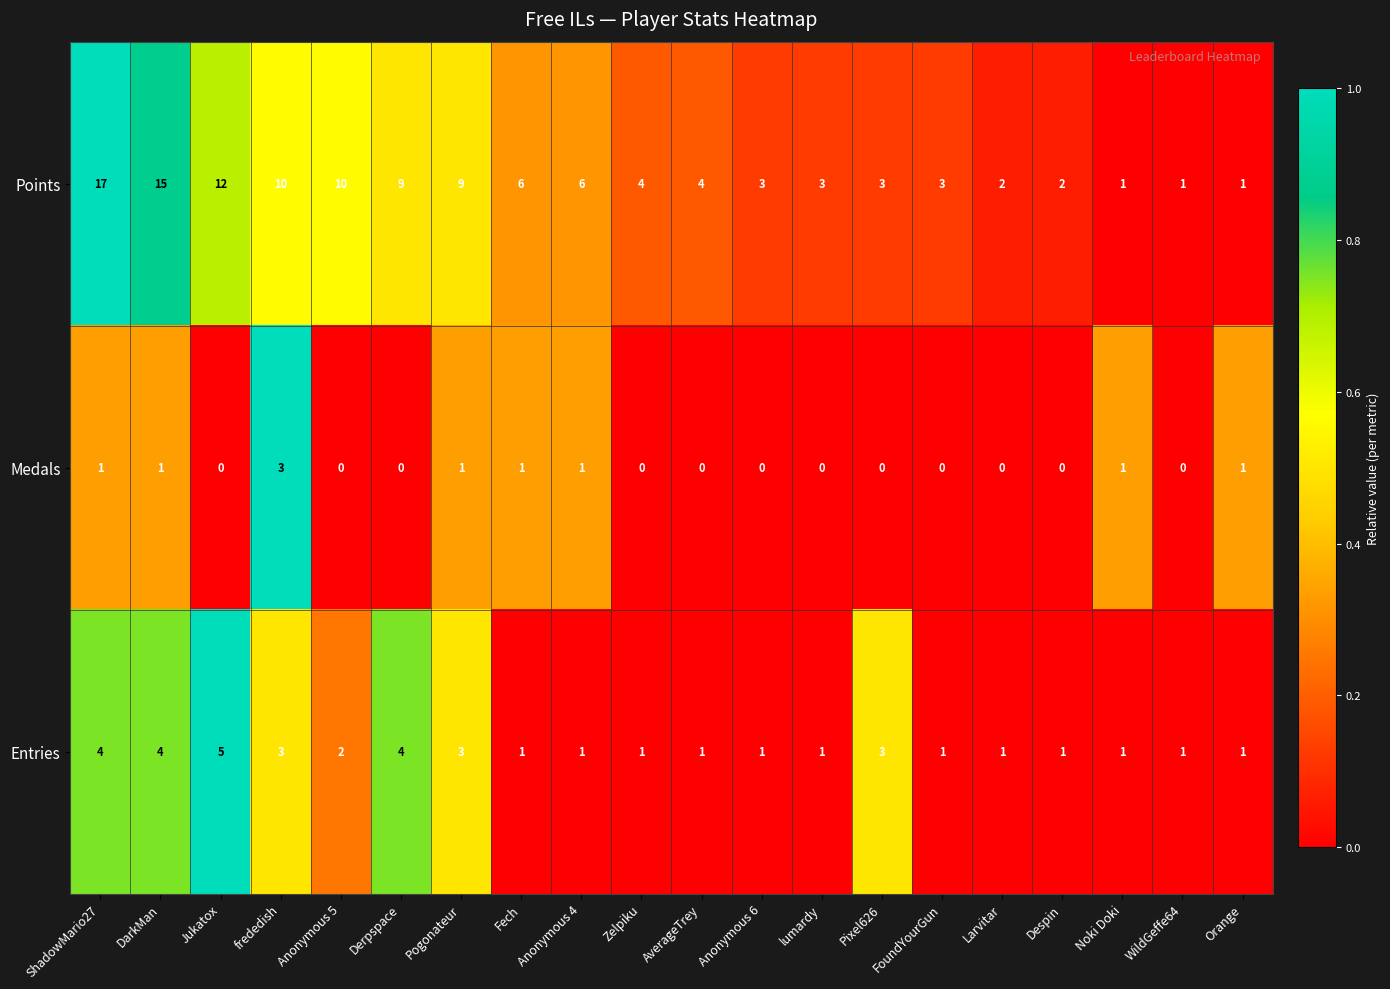

At how many categories does at least one series exceed 5?

9